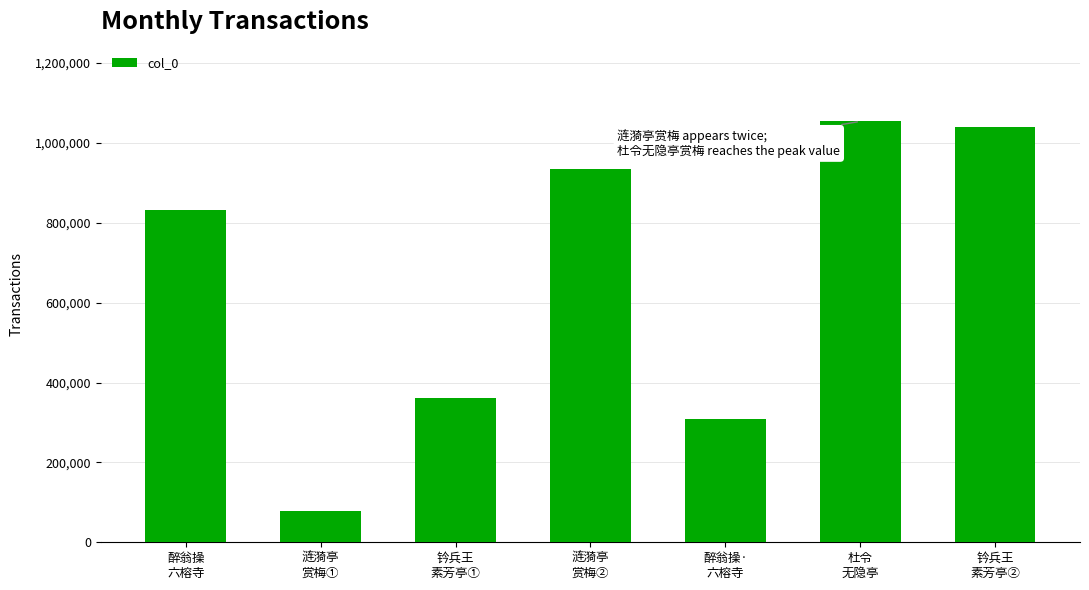

Reading left to right, what are all the values shown in this chart?

832296	78044	361751	933695	308523	1053882	1040062